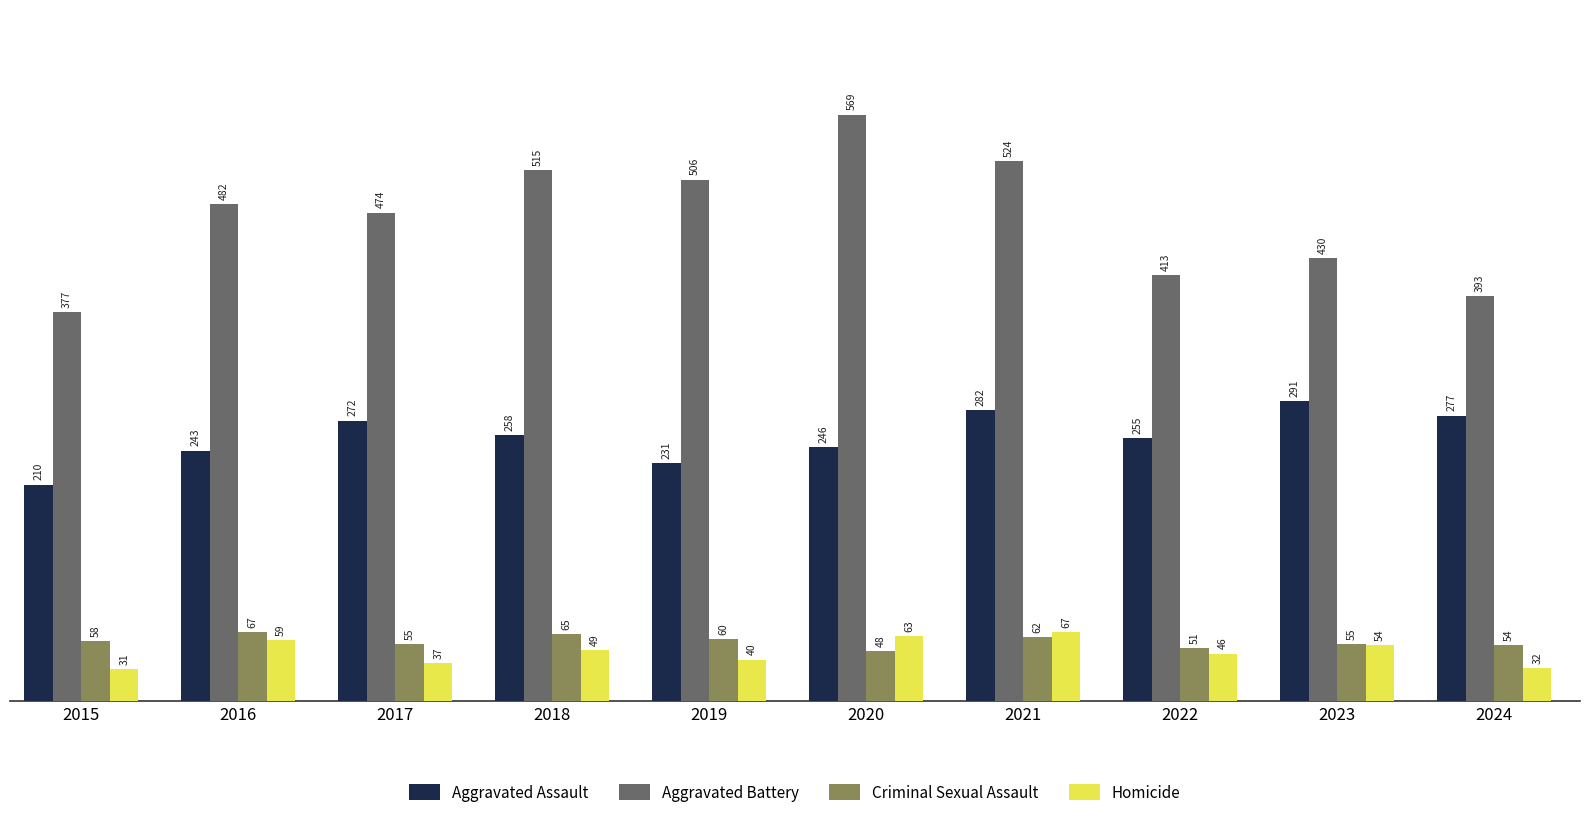

Reading left to right, transcribe all the data shown in this chart.

Aggravated Assault: 210	243	272	258	231	246	282	255	291	277
Aggravated Battery: 377	482	474	515	506	569	524	413	430	393
Criminal Sexual Assault: 58	67	55	65	60	48	62	51	55	54
Homicide: 31	59	37	49	40	63	67	46	54	32